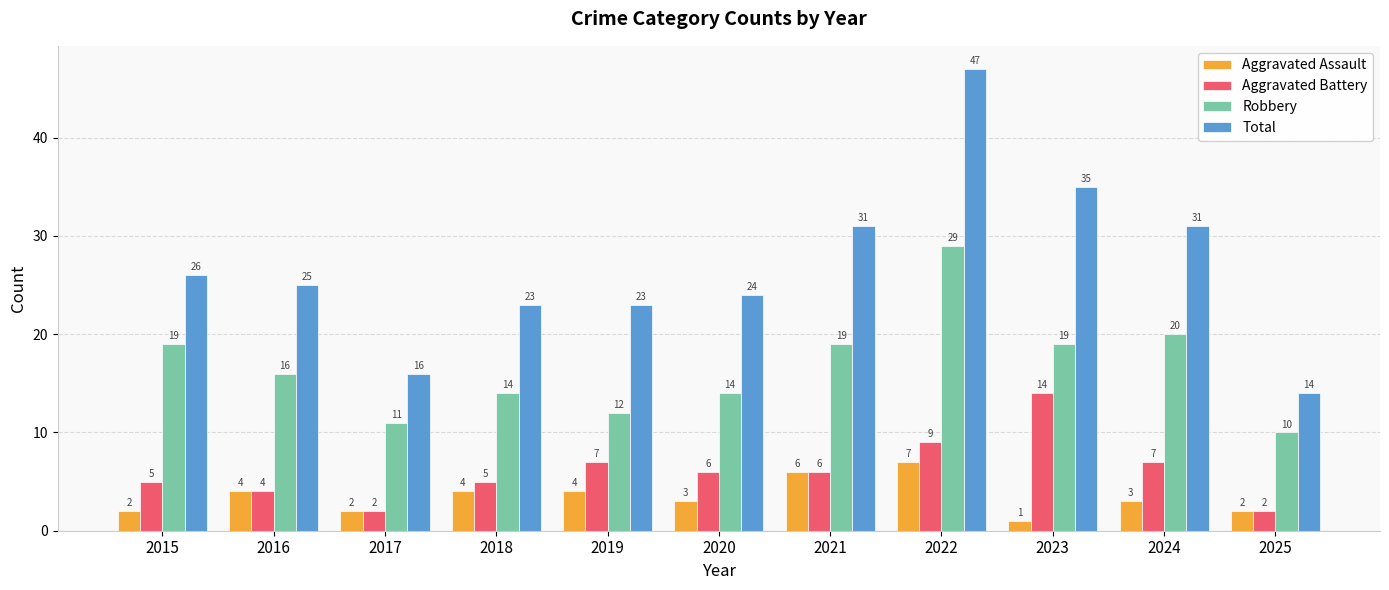

Rank the series by their maximum value, from lowest to highest.

Aggravated Assault, Aggravated Battery, Robbery, Total